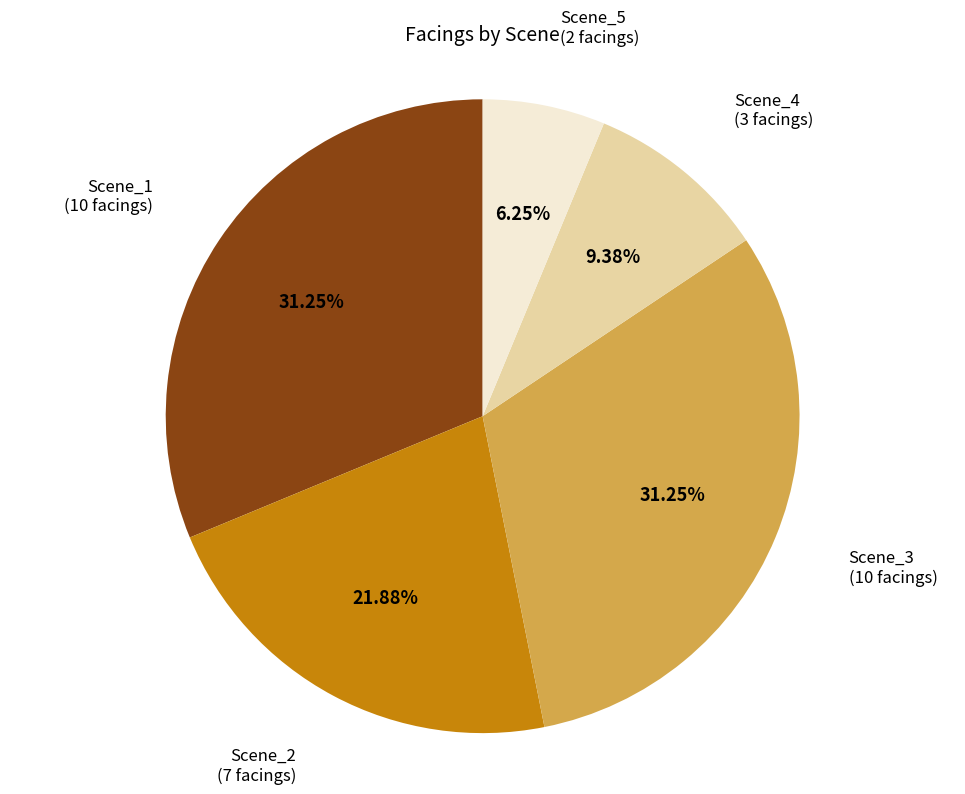

Count the number of slices in the pie.

5